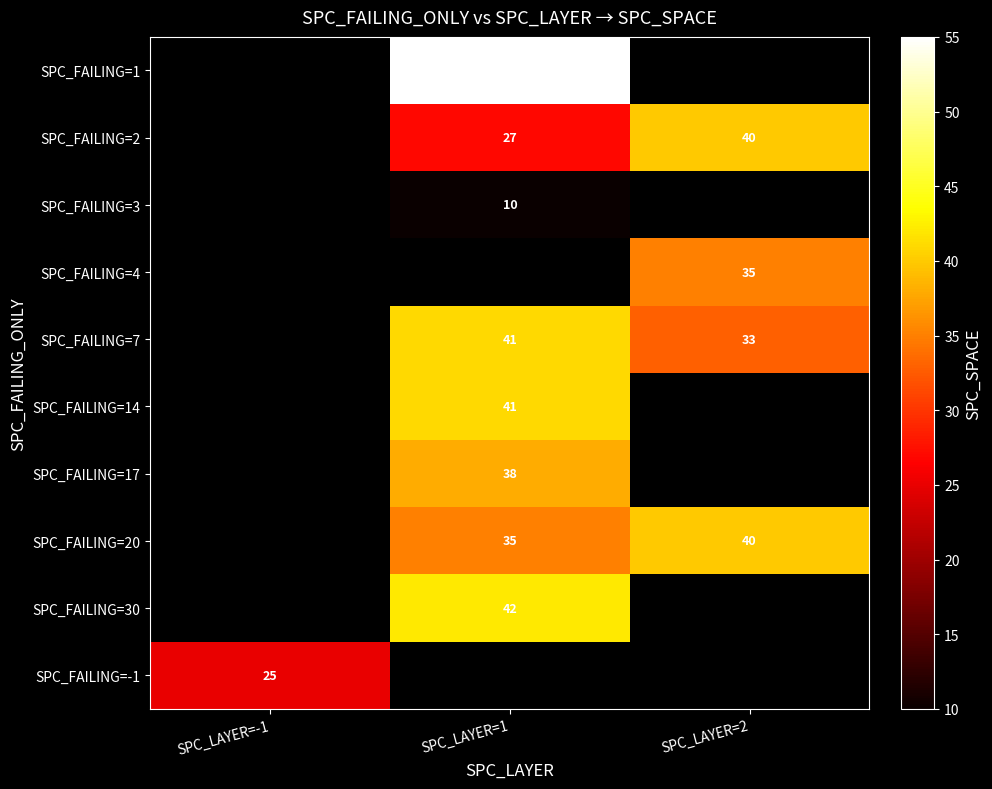

At which category does the chart reach its peak across all series?

SPC_LAYER=1